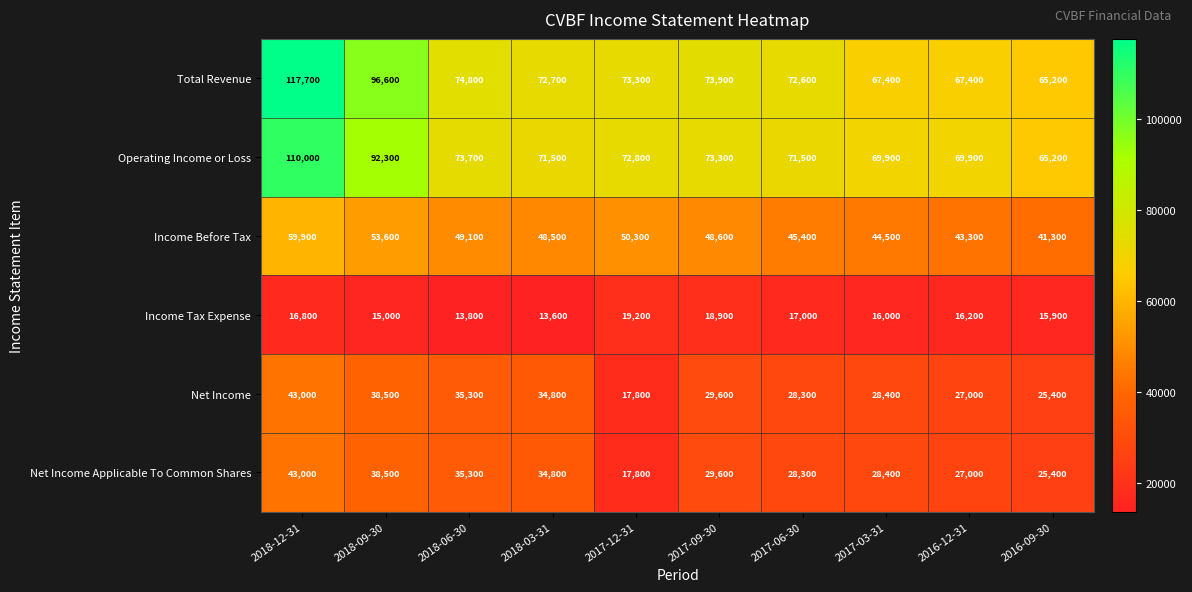

What is the spread (max minus min) of values at 2017-09-30?

55000